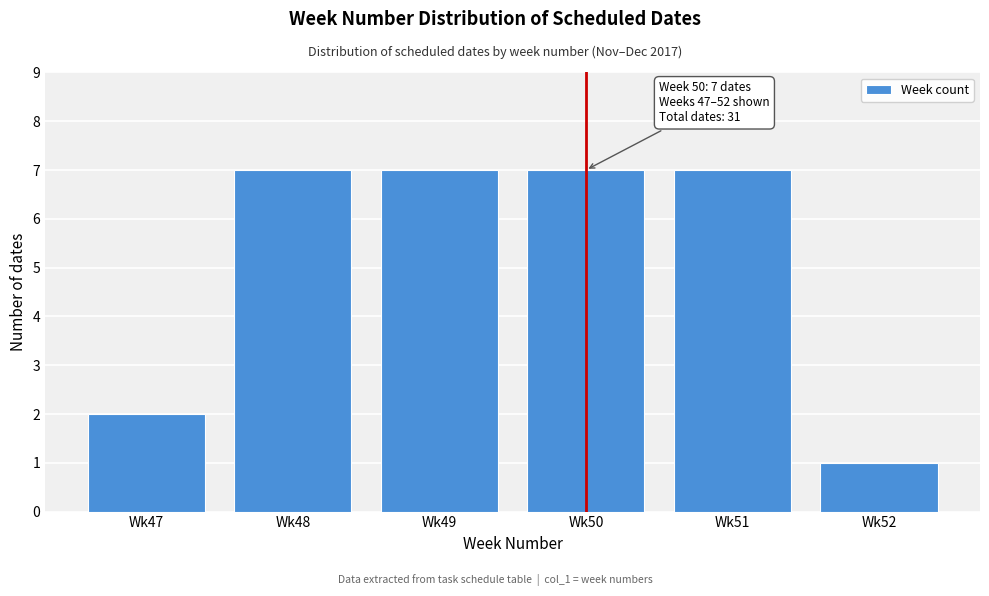

Reading left to right, transcribe all the data shown in this chart.

Wk47=2	Wk48=7	Wk49=7	Wk50=7	Wk51=7	Wk52=1